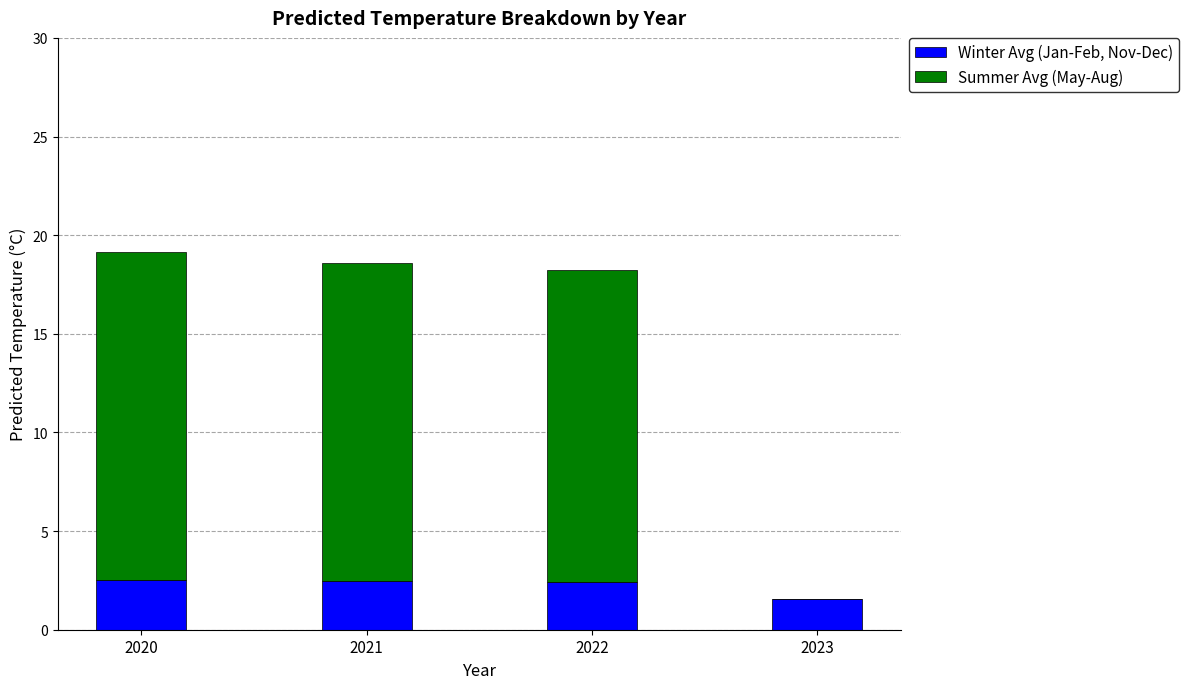

What is the sum of all Winter Avg (Jan-Feb, Nov-Dec) values?

9.0